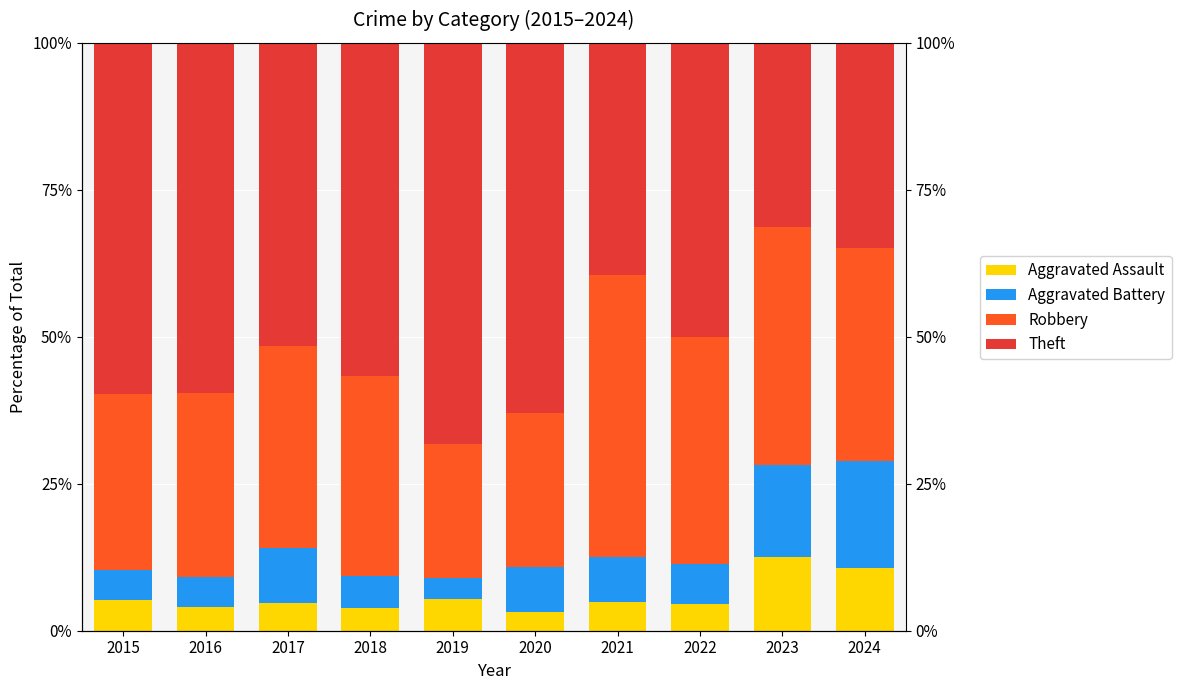

Which label corresponds to the smallest value in the chart?

2020